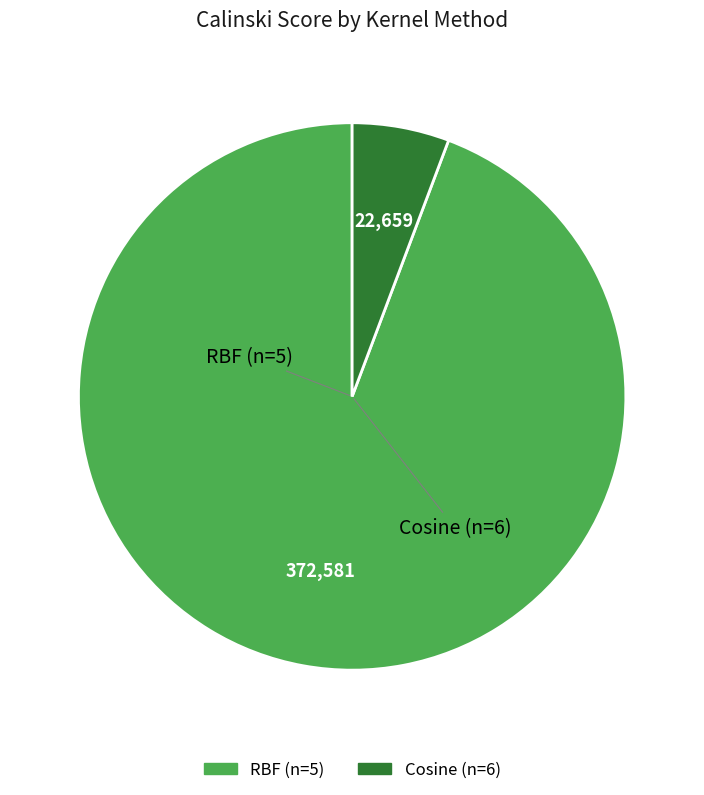

Does Cosine (n=6) account for over 50% of the chart?

No